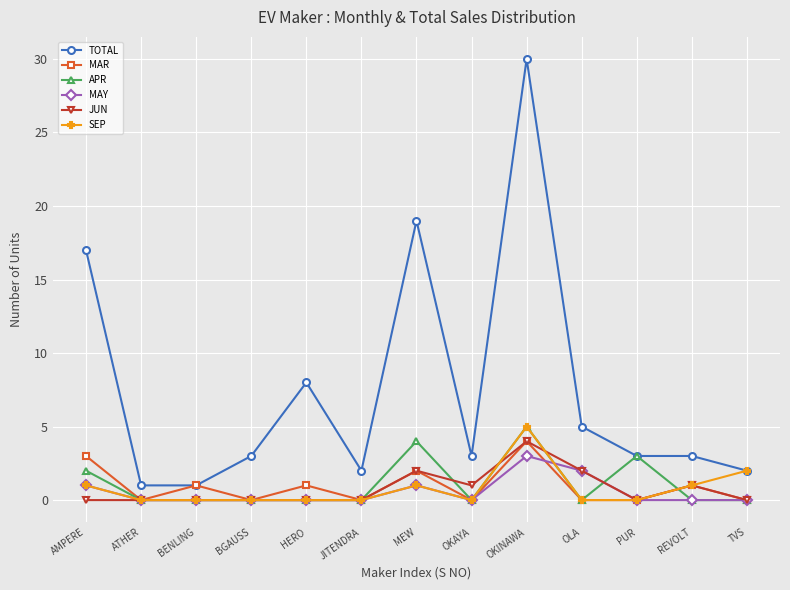

Which series has the largest range (max minus min)?

TOTAL